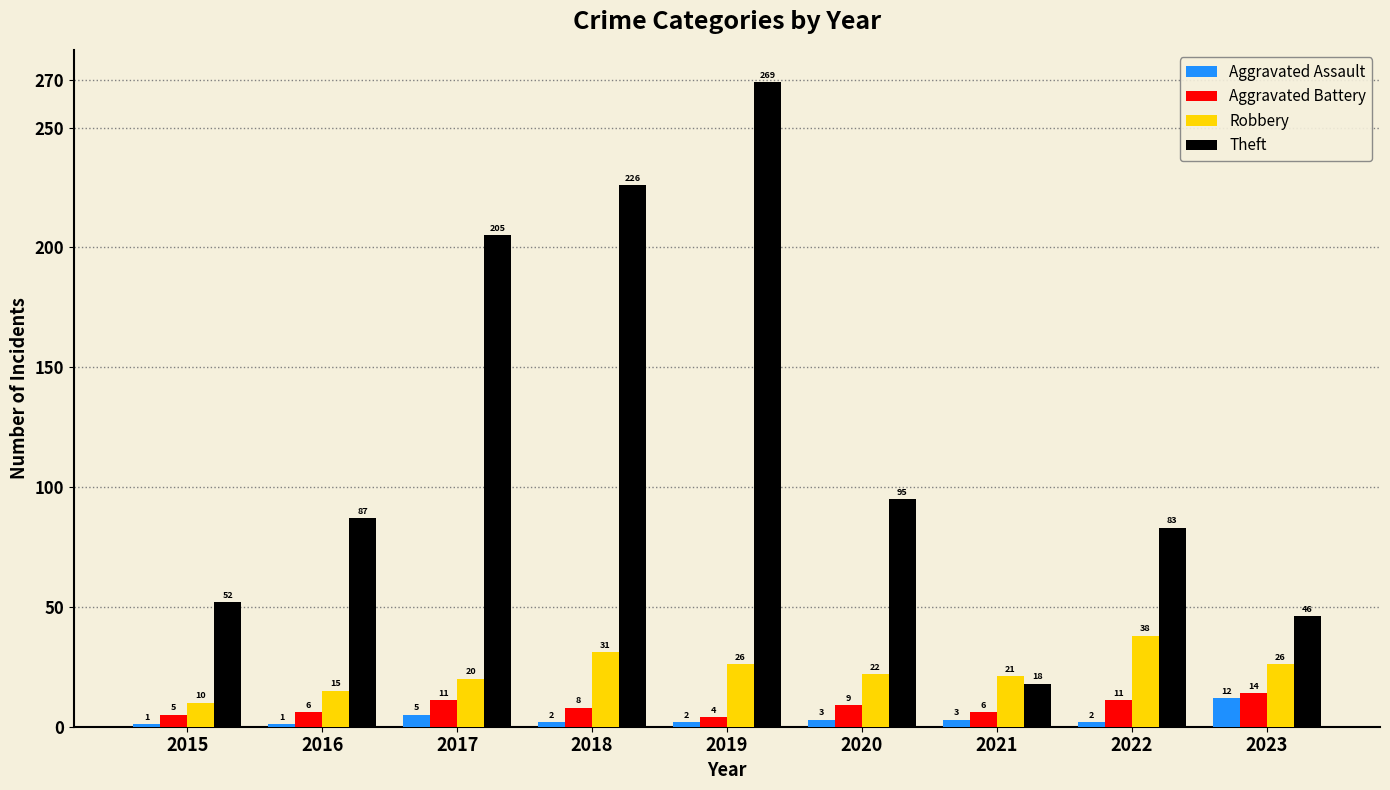

What is the difference between the maximum and minimum values in the Robbery series?

28